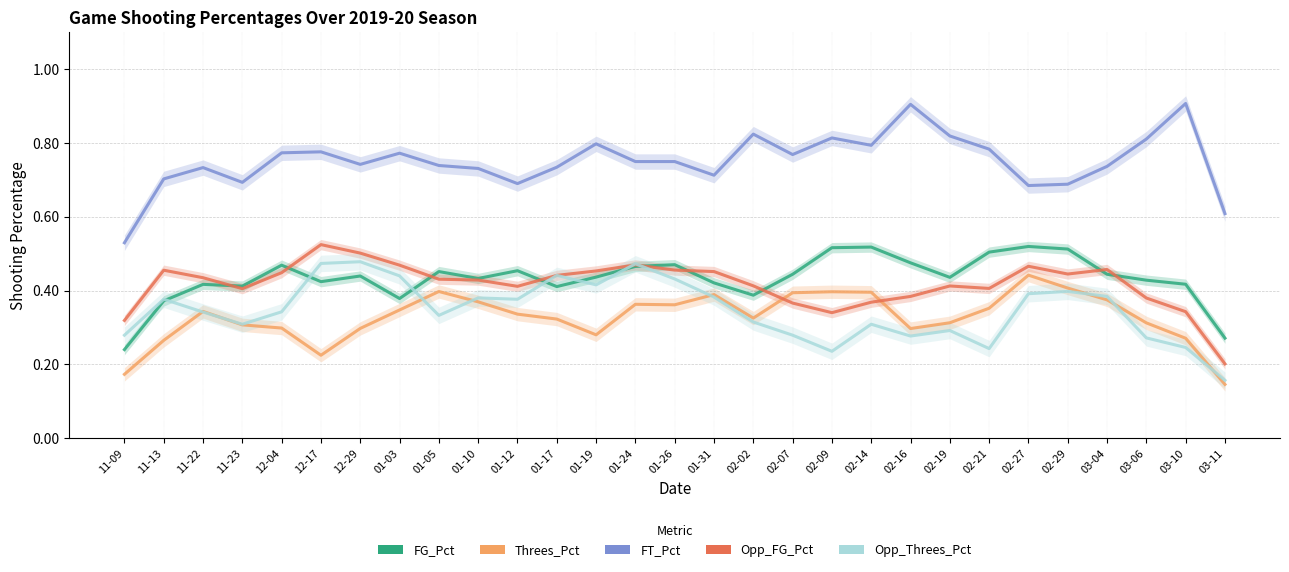

Between which two adjacent categories do FG_Pct and Opp_Threes_Pct first intersect?

11-13 and 11-22